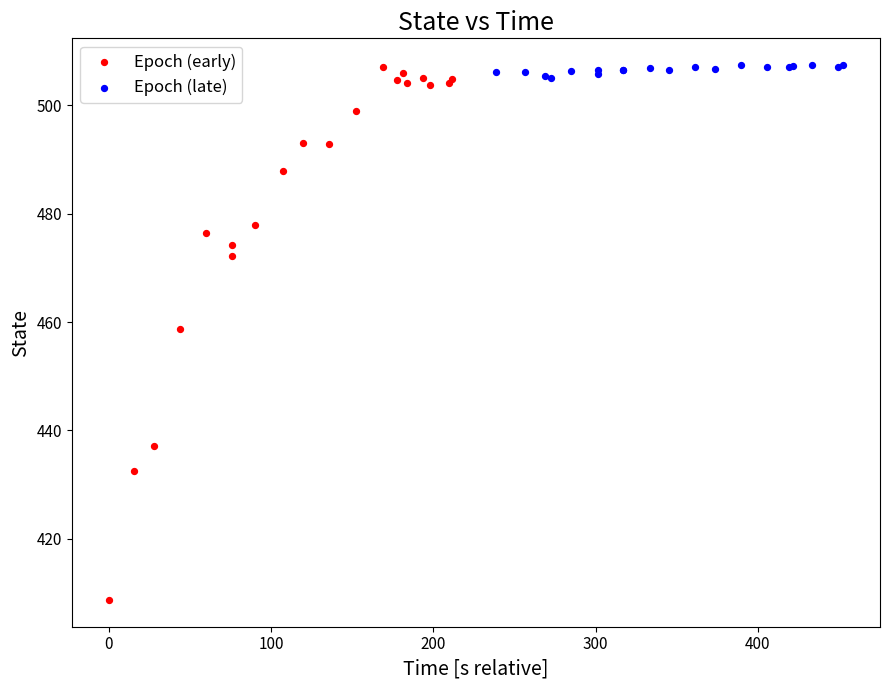

Which series has the widest spread of Y values?

Epoch (early)